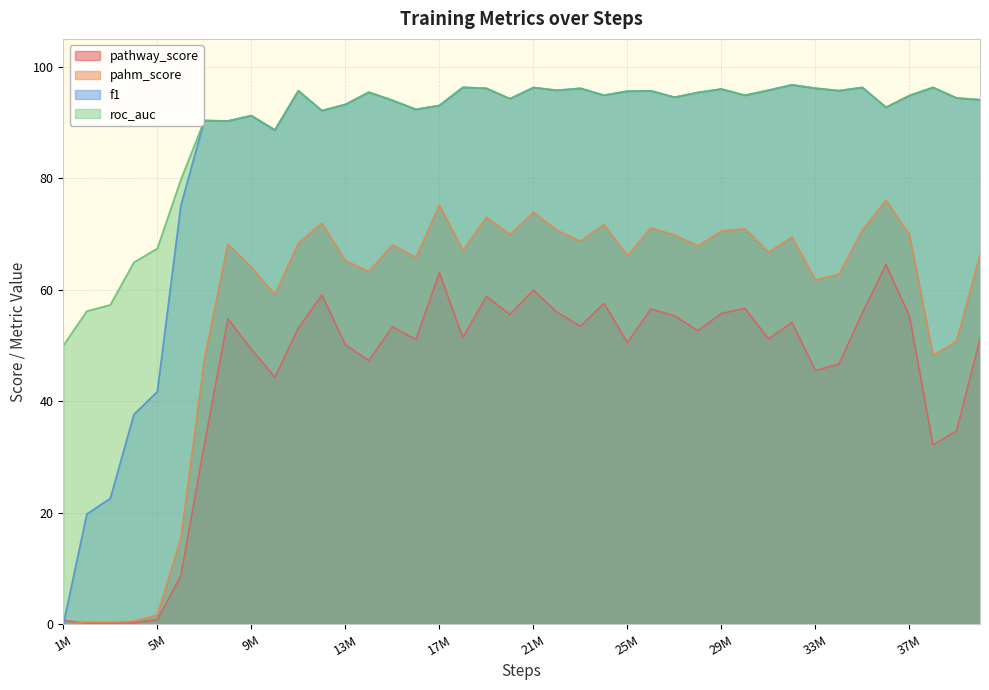

Which series has the largest total across all categories?

roc_auc